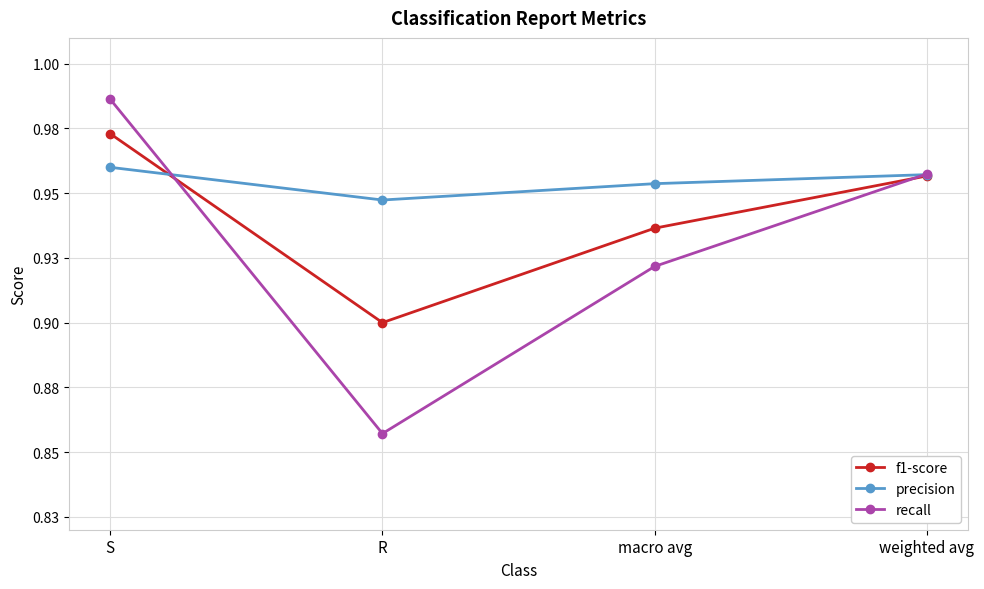

True or false: f1-score has more than 0 points higher than both neighbors.

False